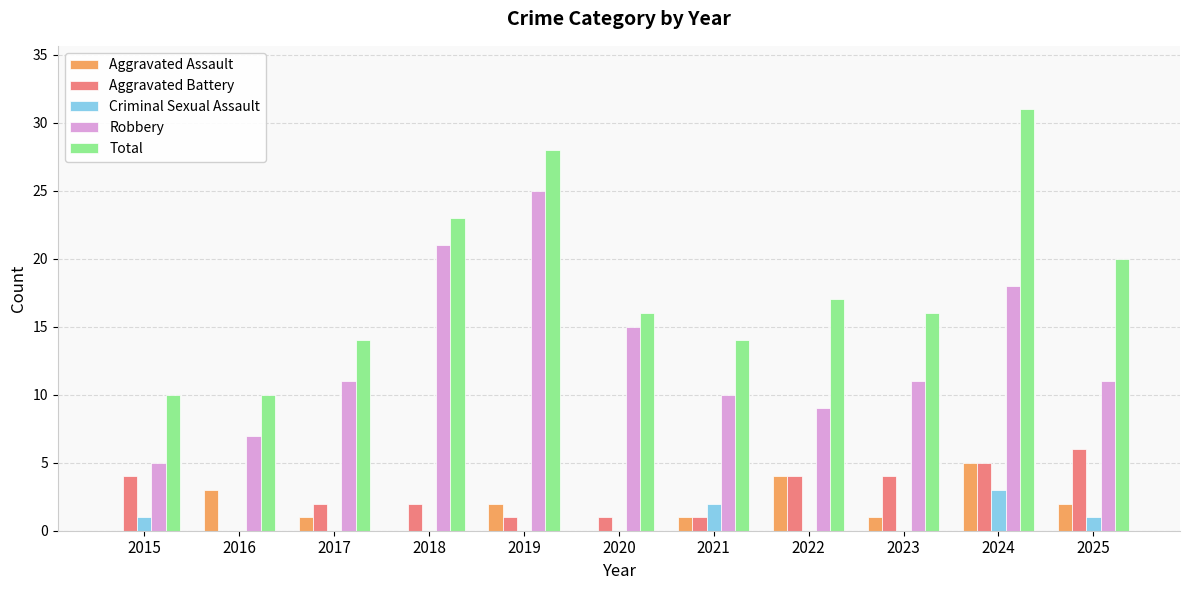

Which label corresponds to the largest value in the chart?

2024